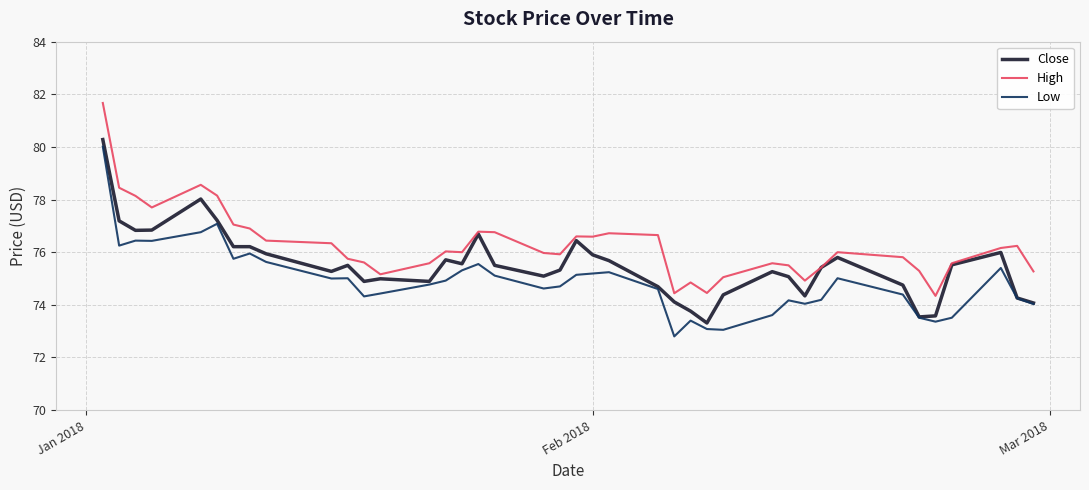

Which series has the largest total across all categories?

High